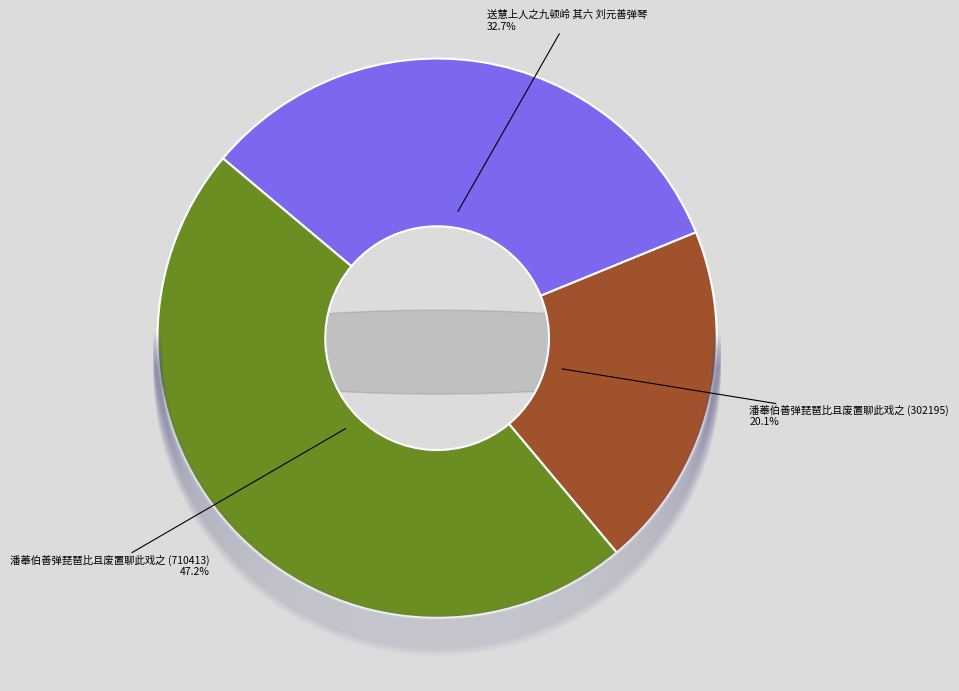

Is it true that 潘菶伯善弹琵琶比且废置聊此戏之 (302195) is 26% of the pie?

False